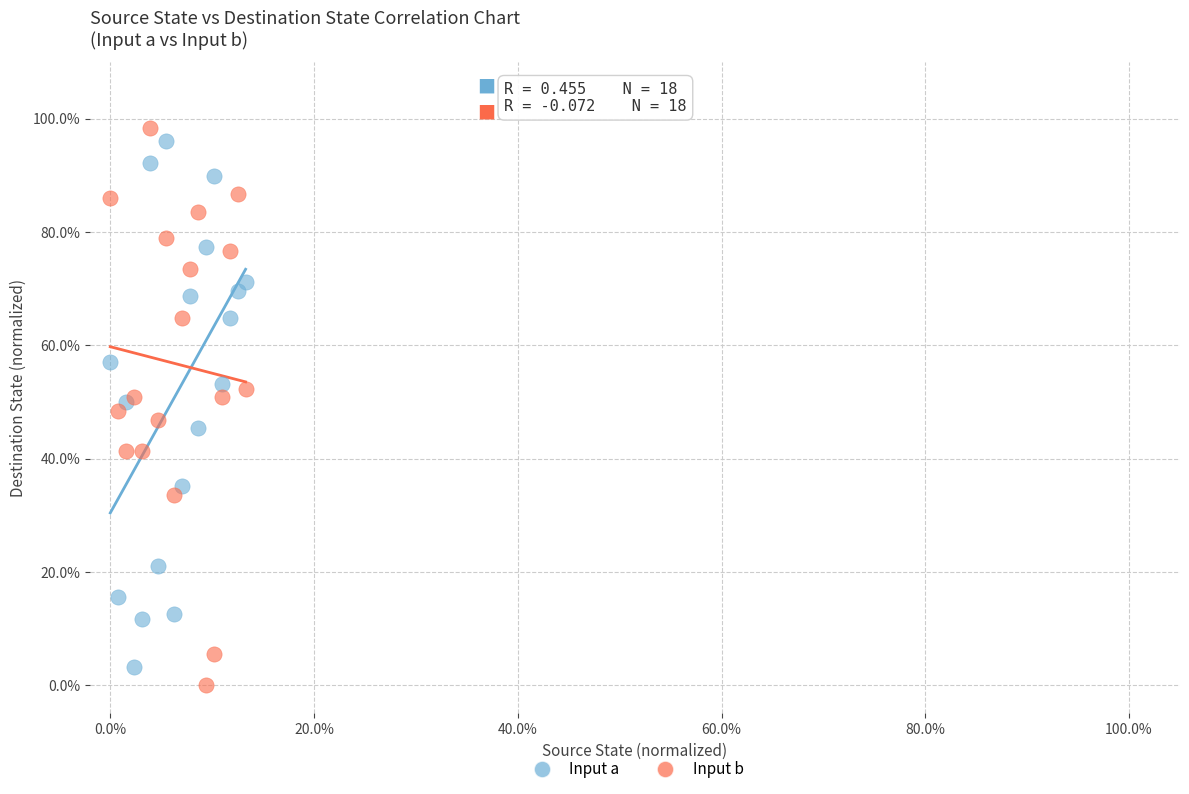

What are all the series names shown in the legend?

Input a, Input b